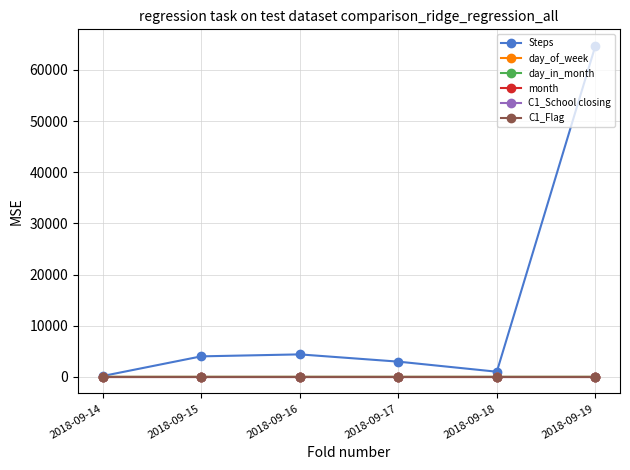

At which category does the chart reach its minimum across all series?

2018-09-17